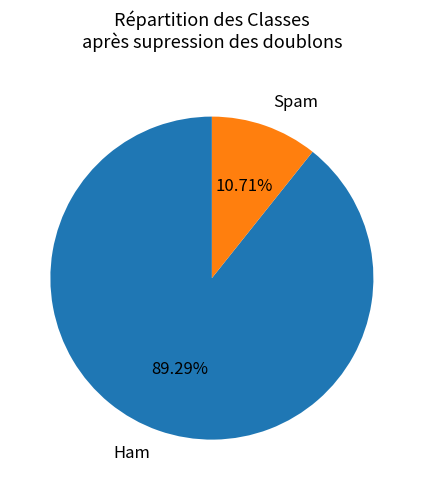

Count the number of slices in the pie.

2